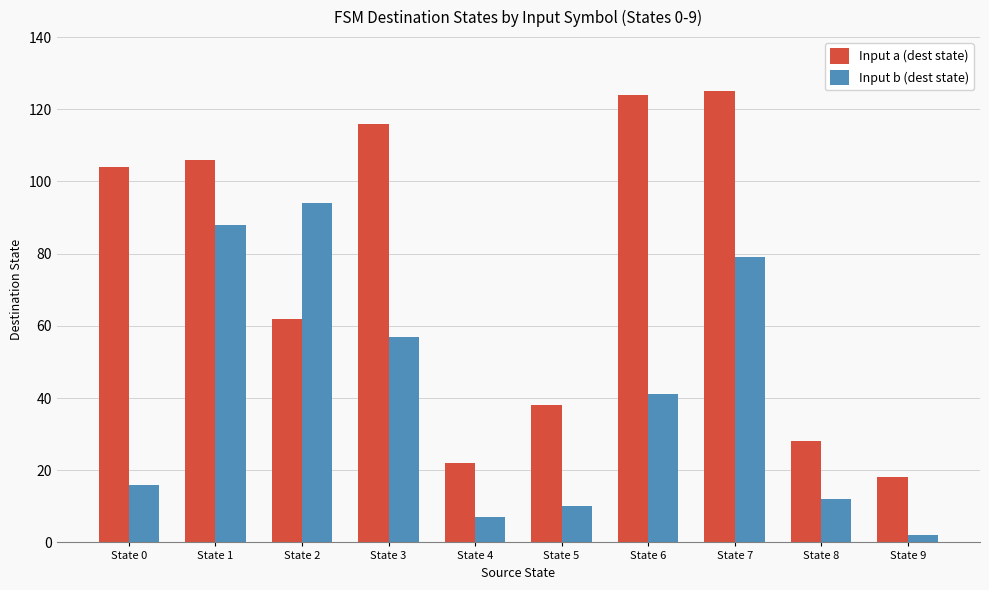

What is the spread (max minus min) of values at State 6?

83